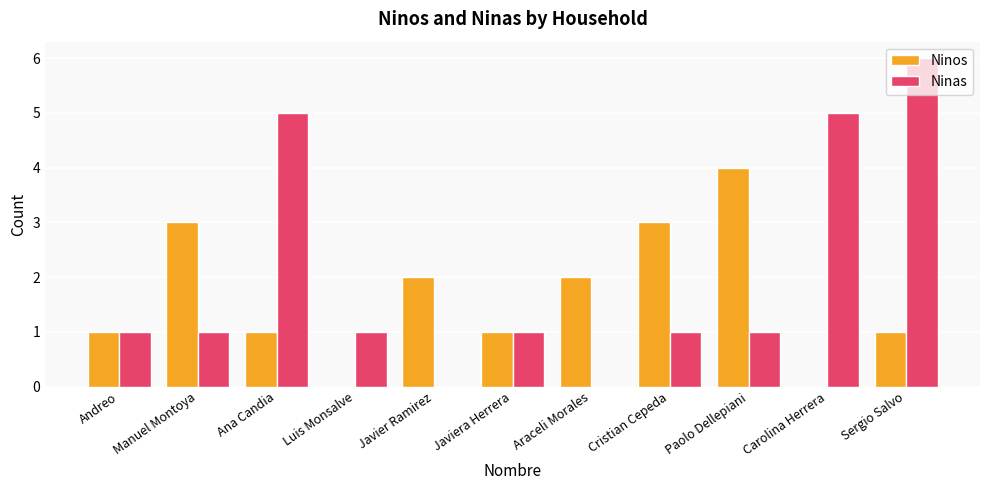

What is the sum of all Ninas values?

22